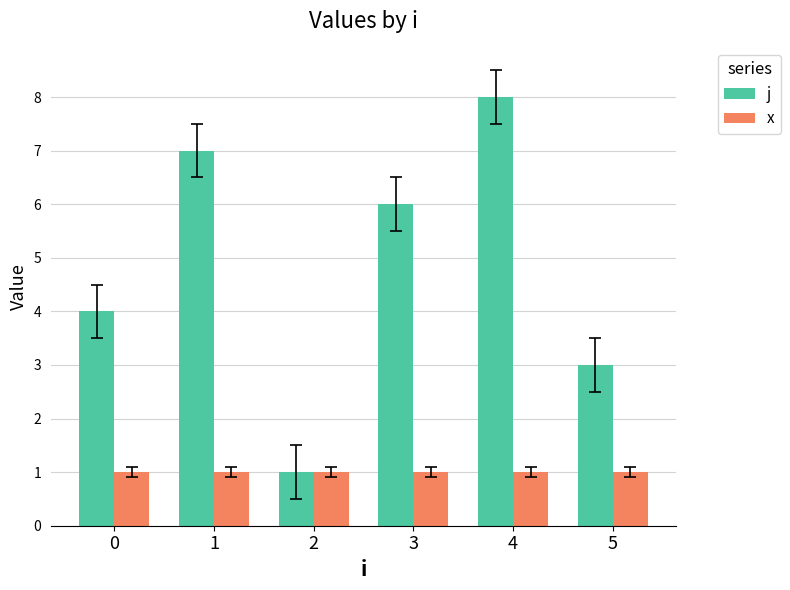

How many series are shown in this chart?

2